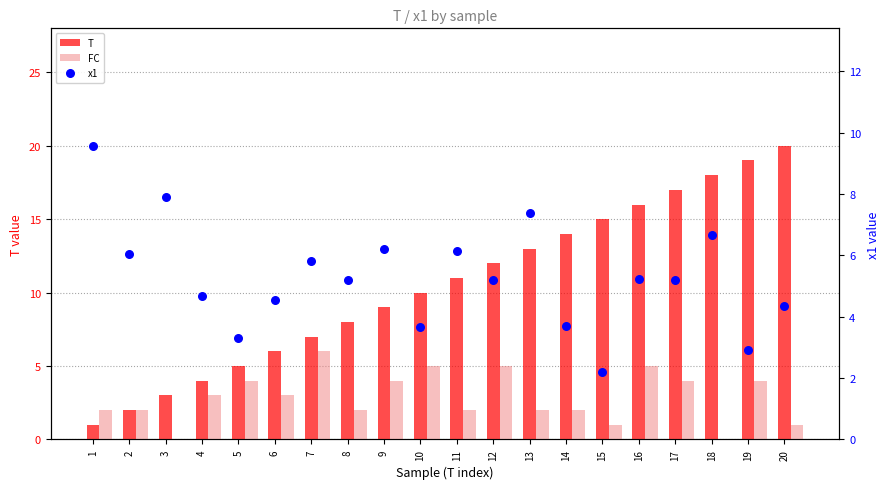

Which series reaches the maximum Y coordinate?

T